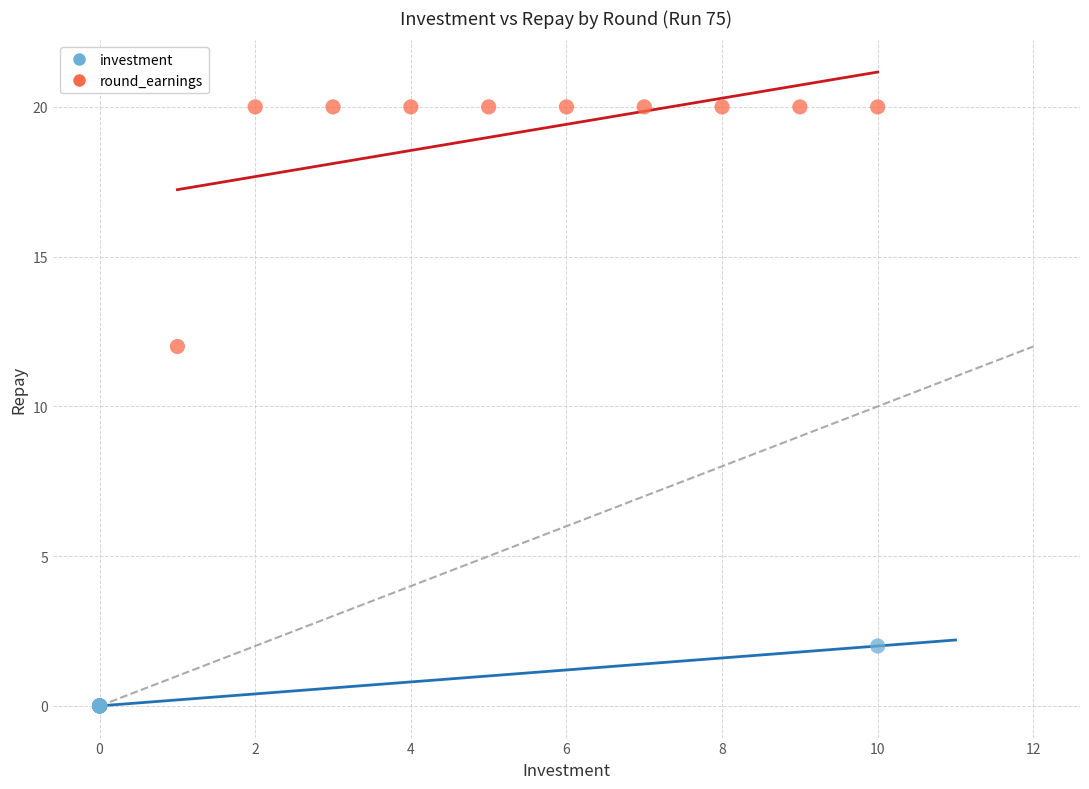

Which series reaches the maximum Y coordinate?

round_earnings